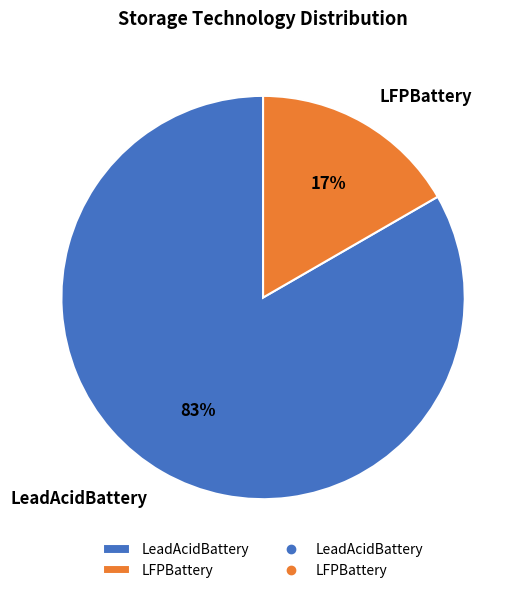

Rank the categories by value from lowest to highest.

LFPBattery, LeadAcidBattery